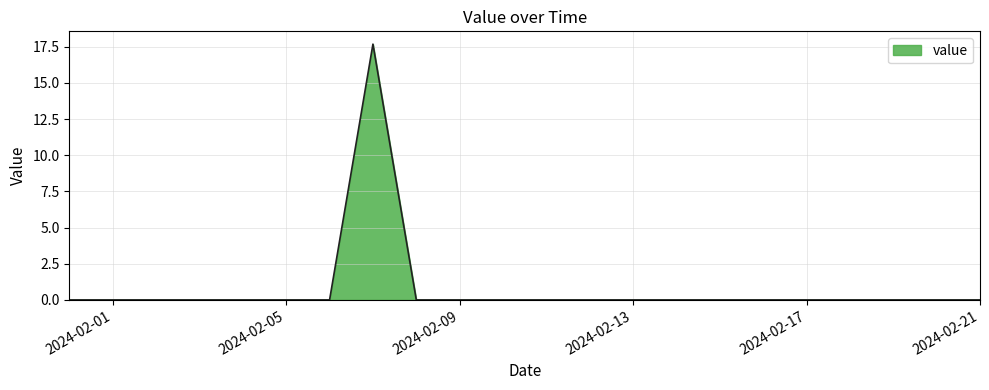

What is the difference between the maximum and second lowest values?

17.7